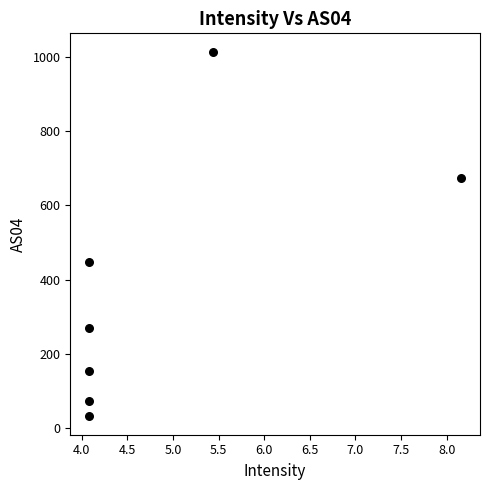

What is the average Y value?

380